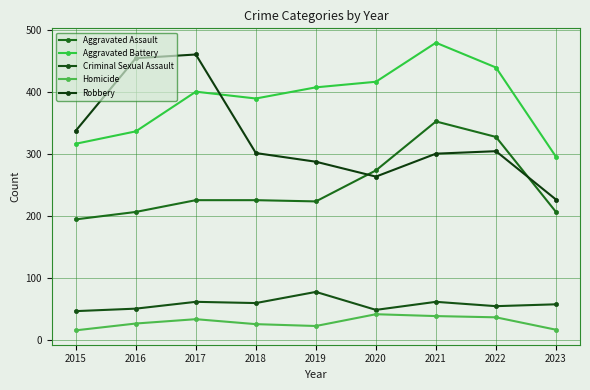

True or false: Aggravated Battery and Aggravated Assault cross at least once.

False